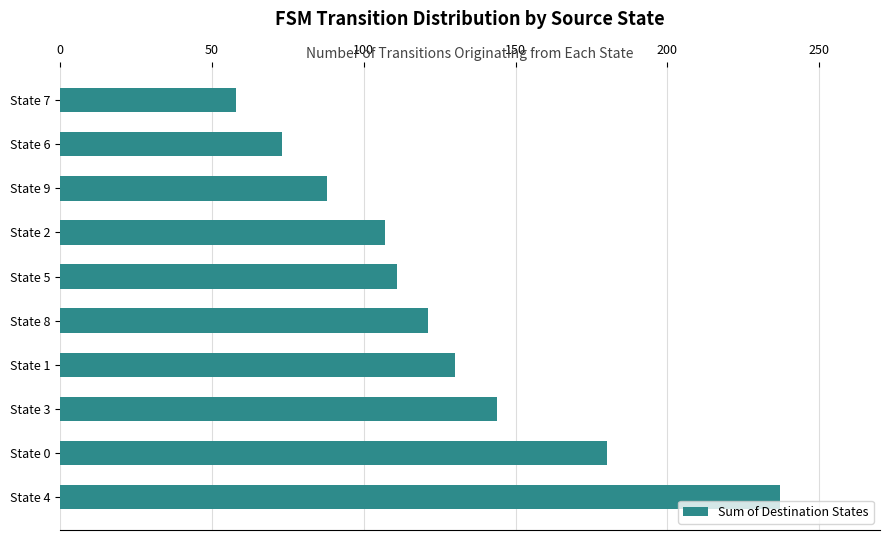

What is the maximum value shown in the chart?

237